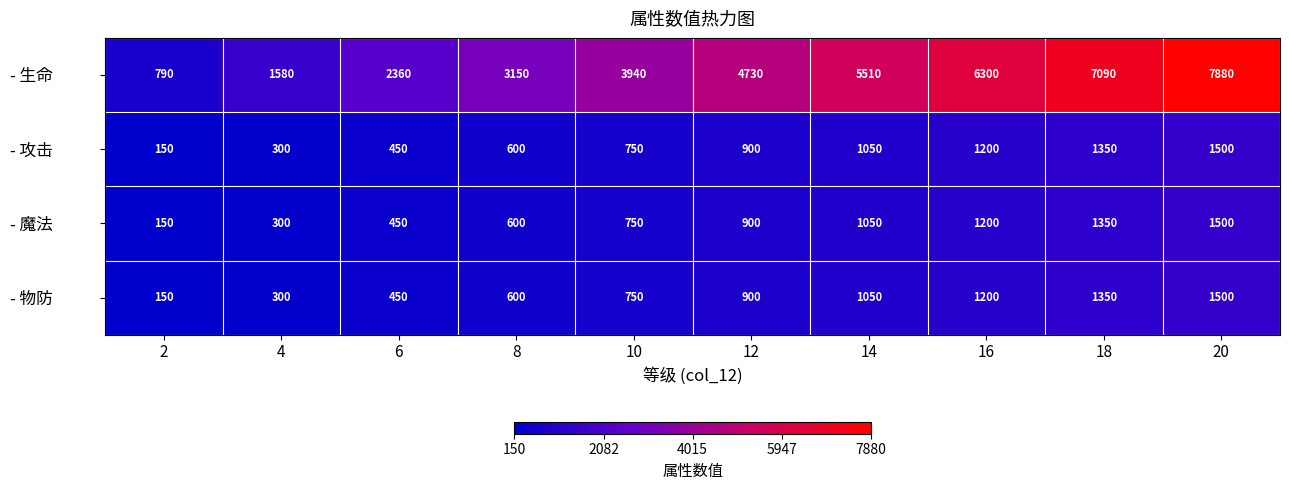

What is the approximate value of - 魔法 at 6?

450